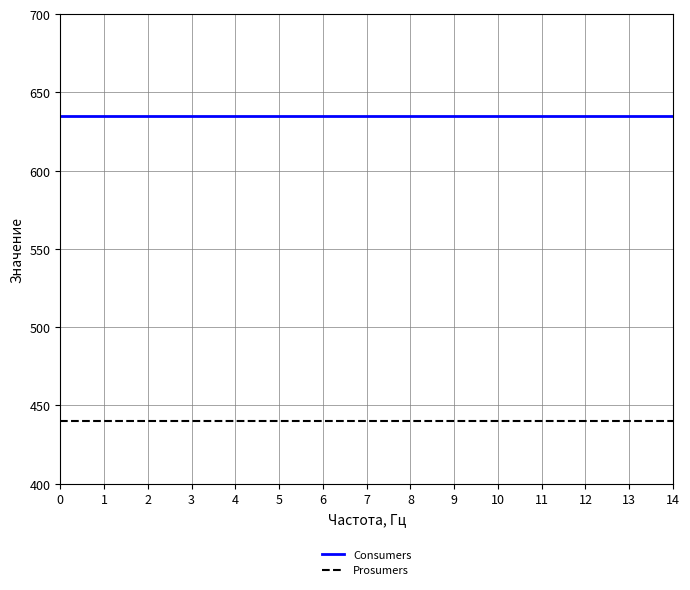

Rank the series at 2 from highest to lowest value.

Consumers, Prosumers